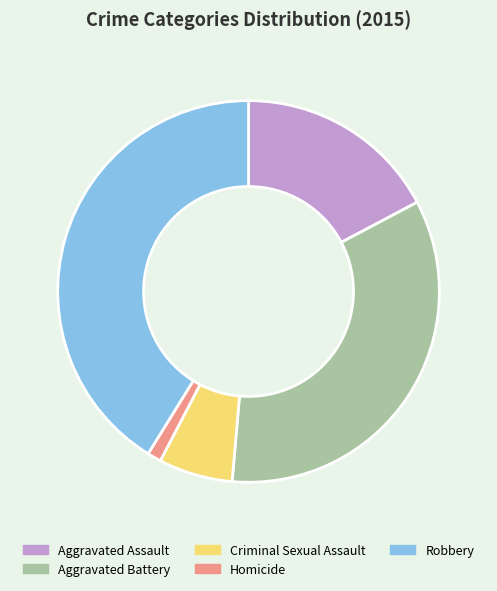

Is it true that Robbery is 41% of the pie?

True